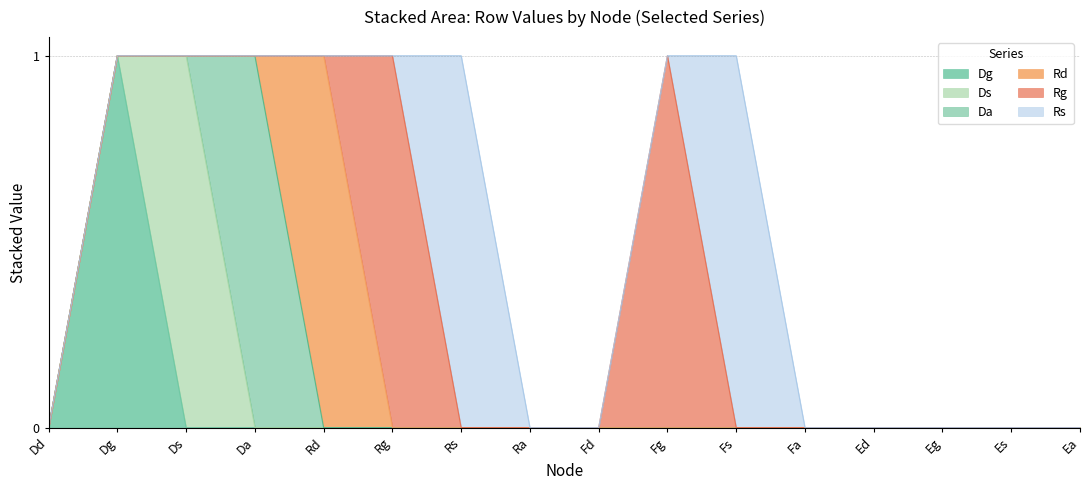

How many lines are shown in the chart?

6